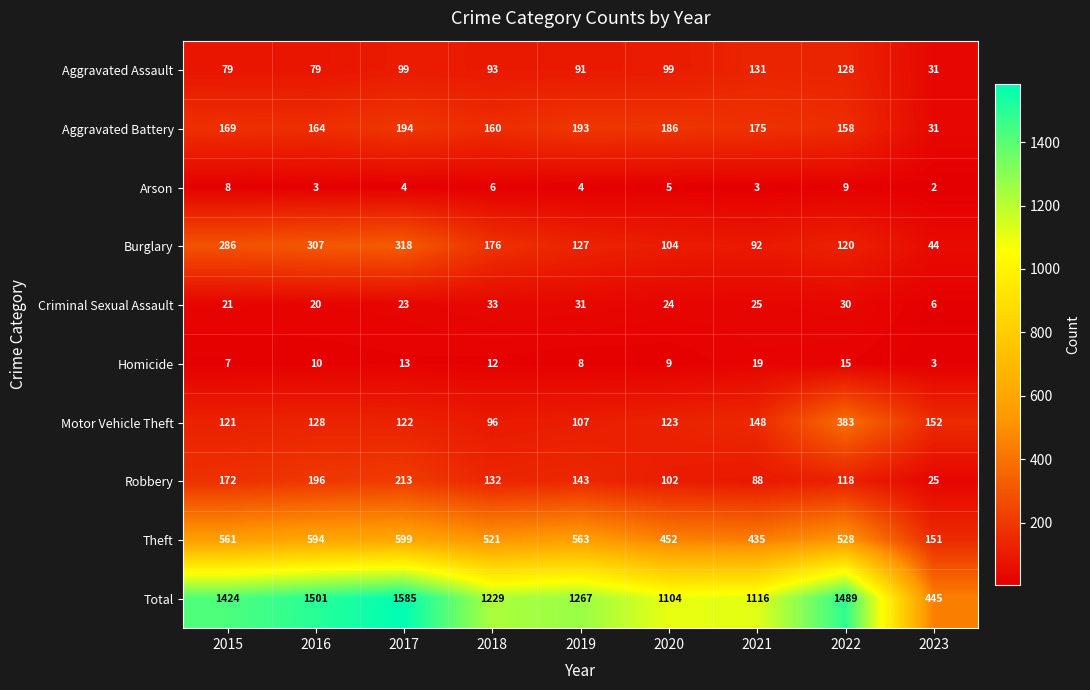

List the series in order of their peak value, lowest first.

Arson, Homicide, Criminal Sexual Assault, Aggravated Assault, Aggravated Battery, Robbery, Burglary, Motor Vehicle Theft, Theft, Total